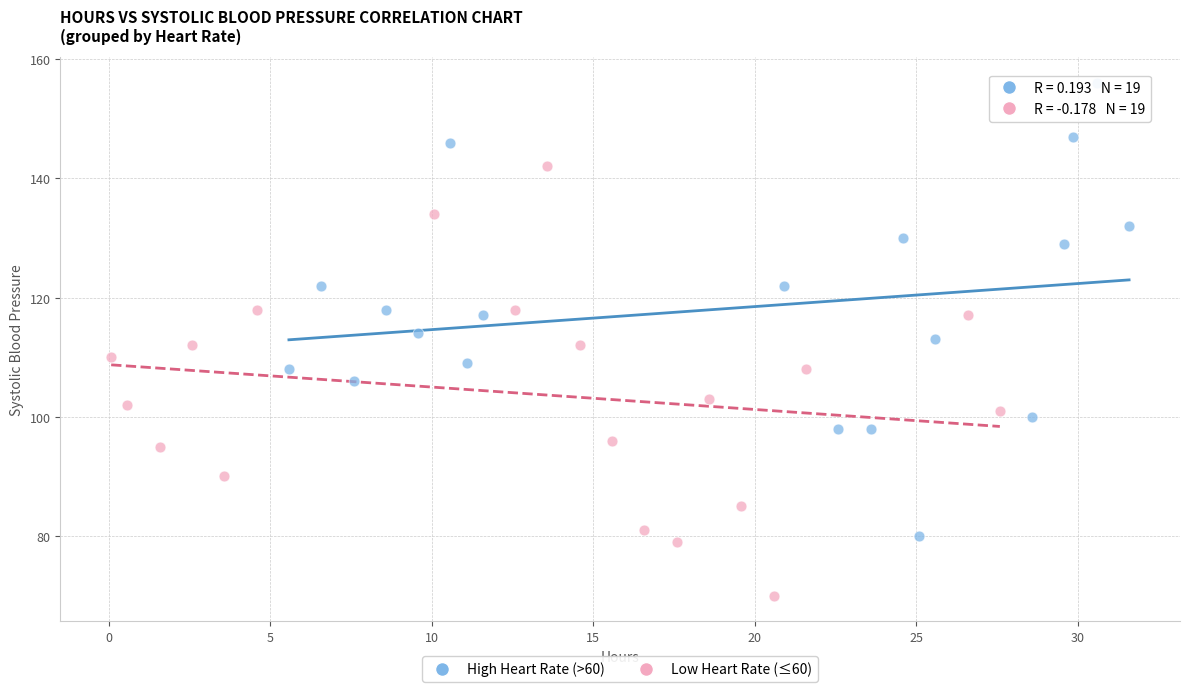

Which series contains the highest Y value?

High Heart Rate (>60)